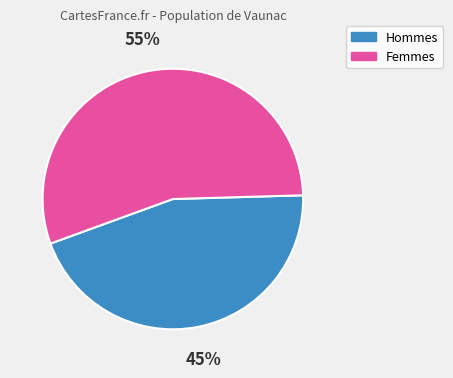

Rank the categories by value from lowest to highest.

Hommes, Femmes